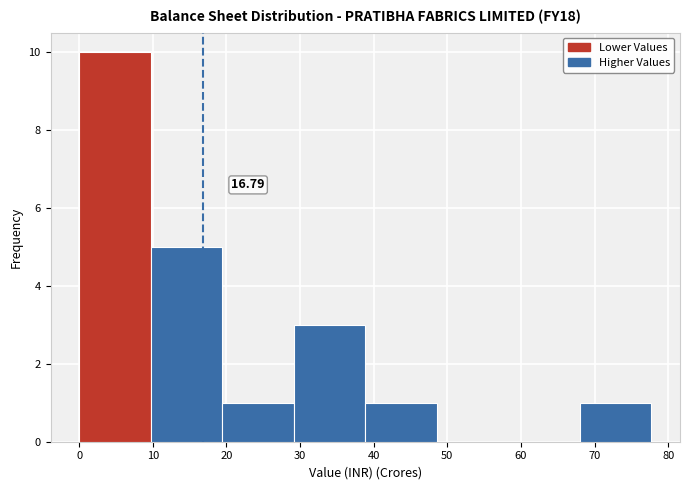

Which range on the x-axis has the tallest bar?

0 to 10